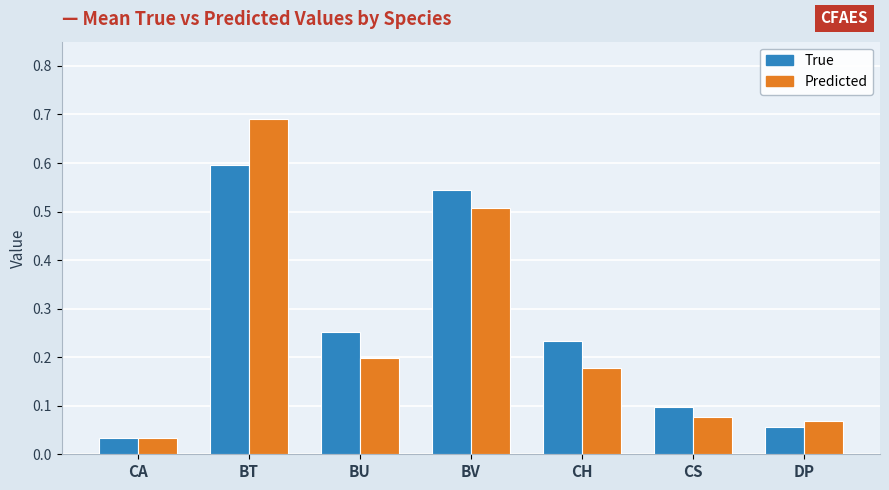

At which category is the sum across all series the highest?

BT